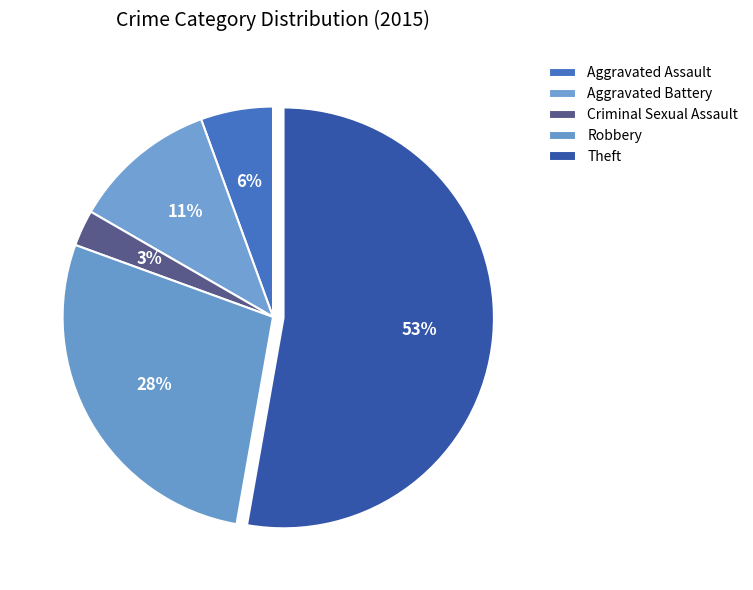

How many segments does this pie chart have?

5